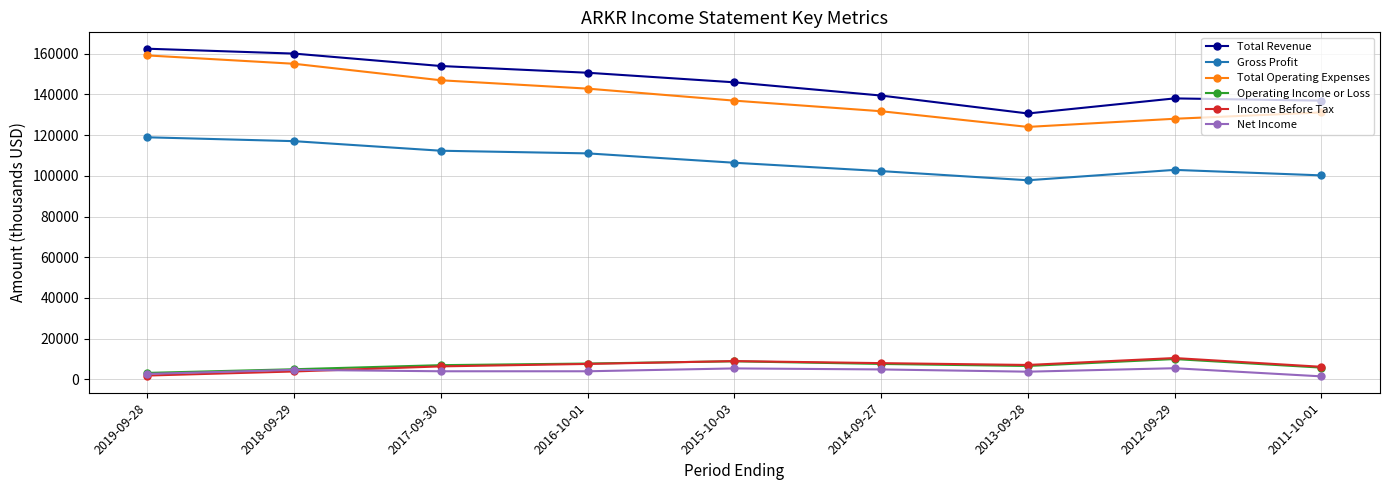

How many values in the Operating Income or Loss series are below 7000?

4